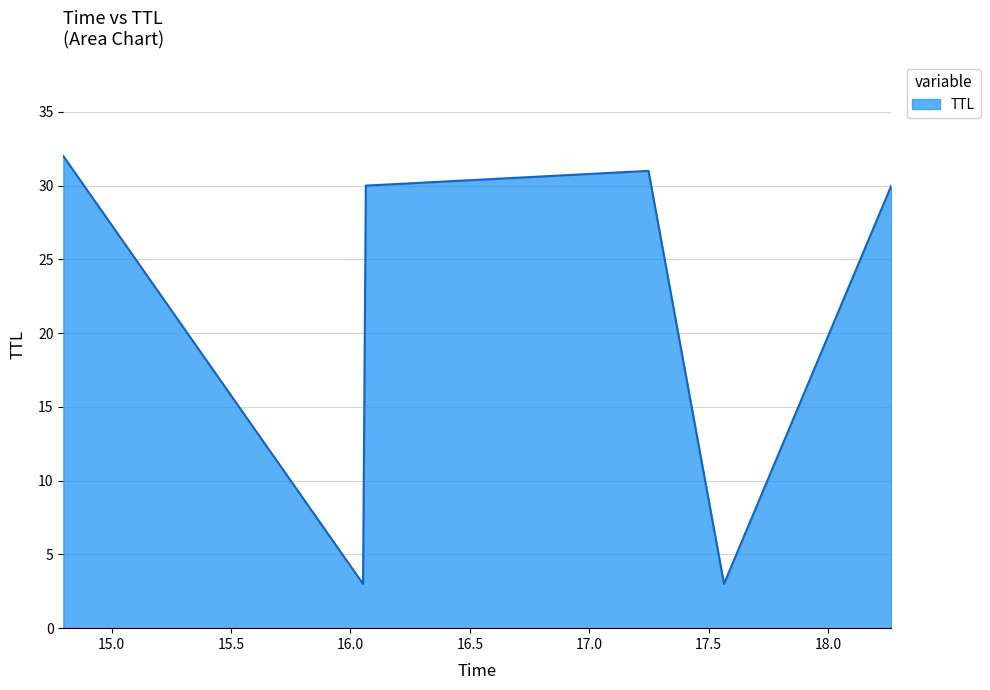

What is the maximum value shown in the chart?

32